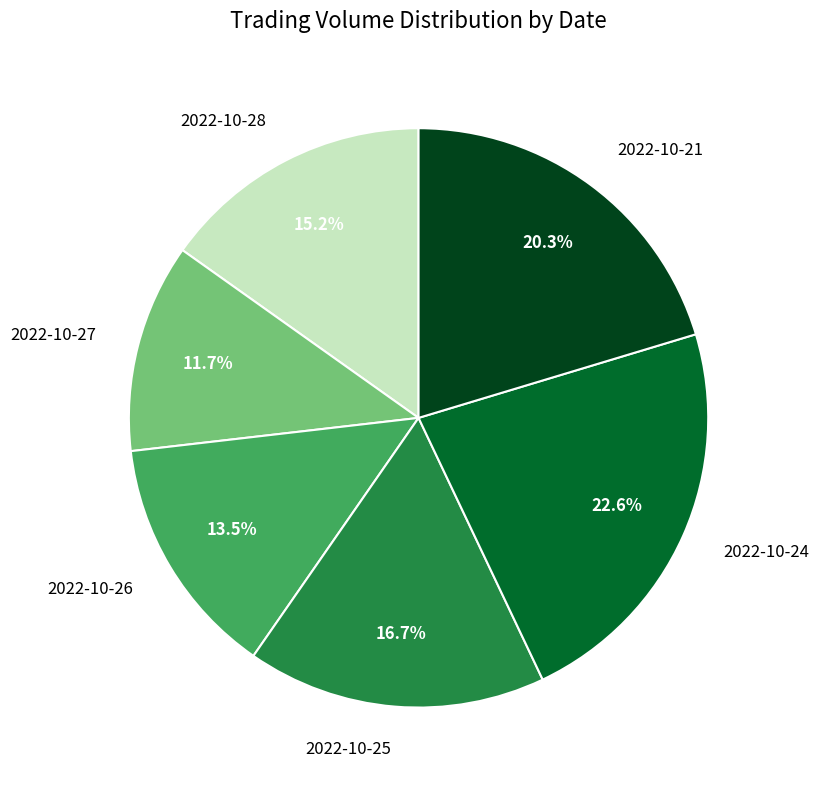

Approximately how many times larger is the value at 2022-10-24 compared to 2022-10-27?

1.9